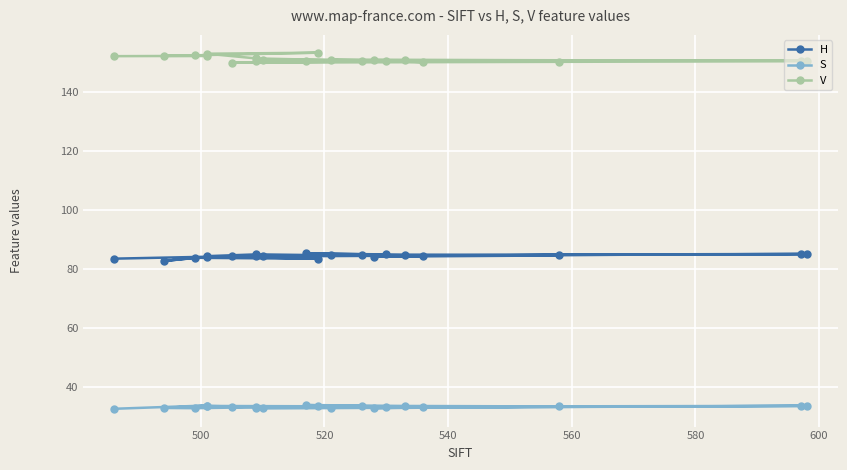

At how many categories does at least one series exceed 115?

20